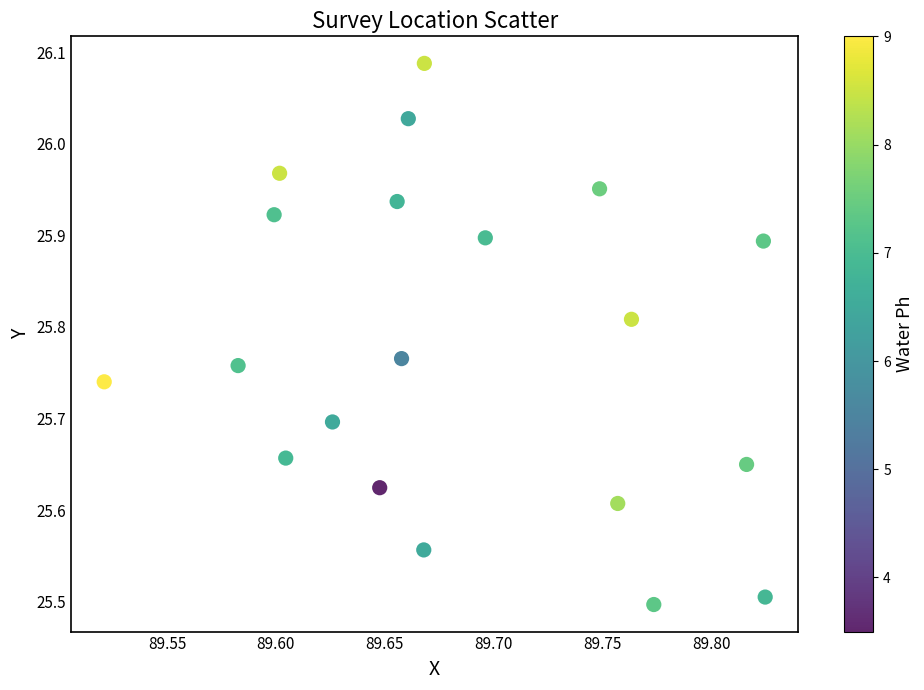

What is the range of Y values (max minus min)?

0.6